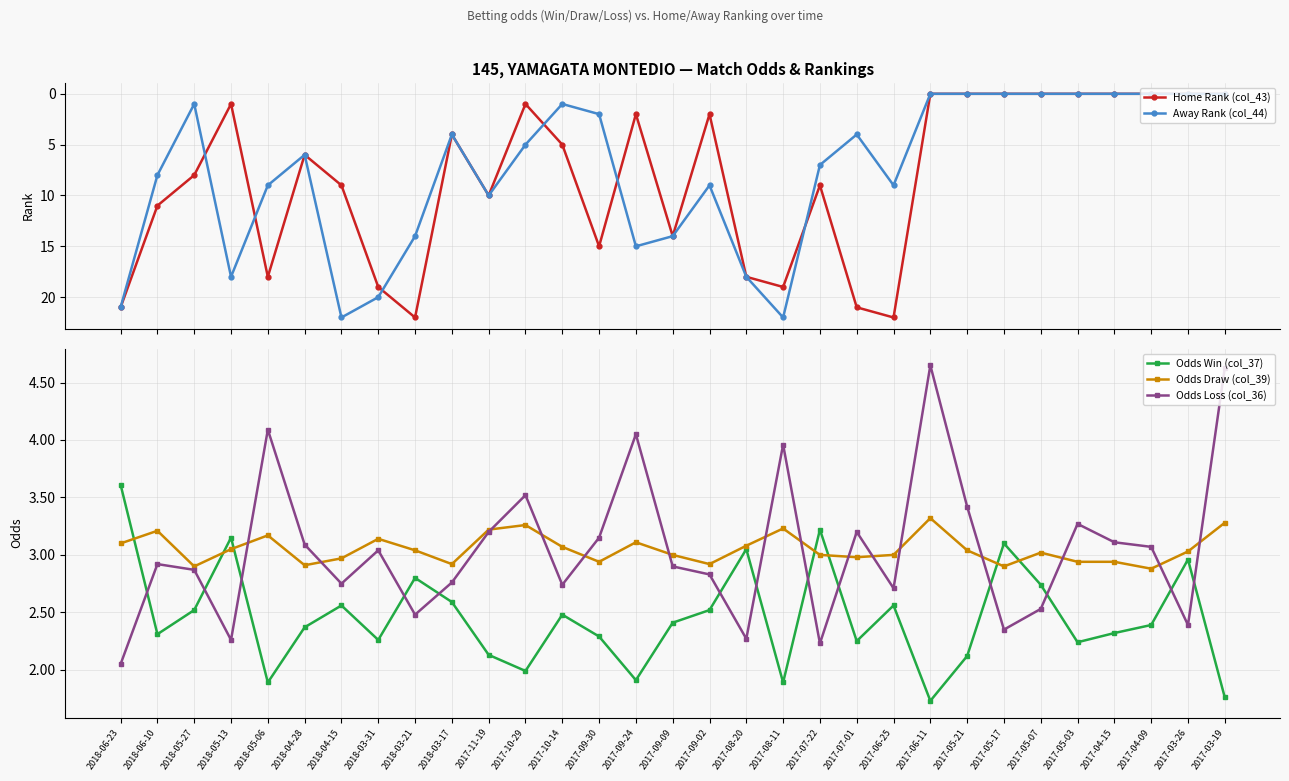

Which category has the lowest value across all series?

2017-06-11